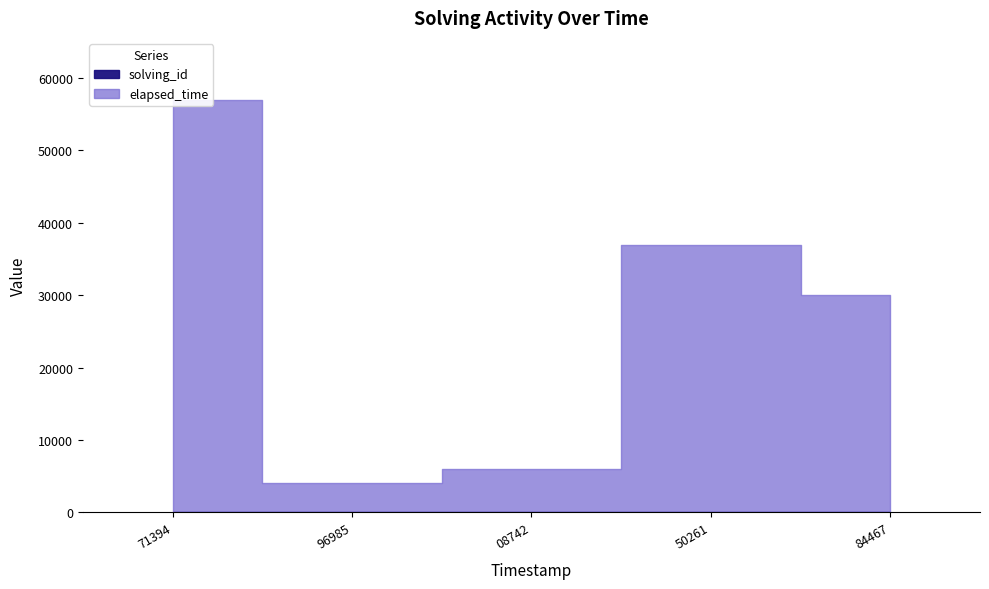

What is the average value of the solving_id series?

3